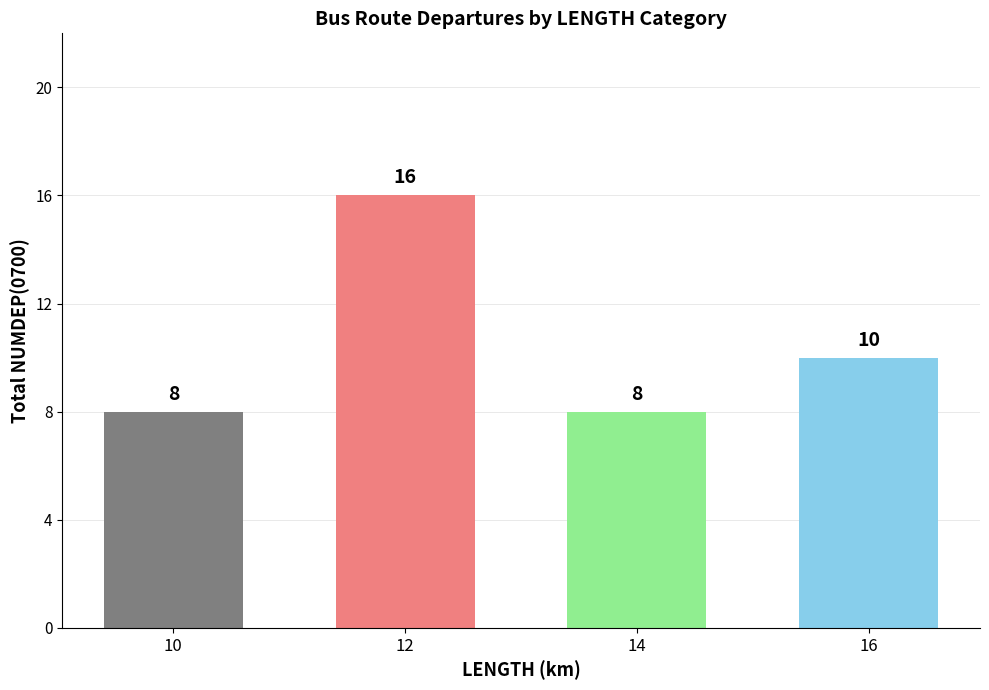

True or false: the data shows 10 at 16.

True